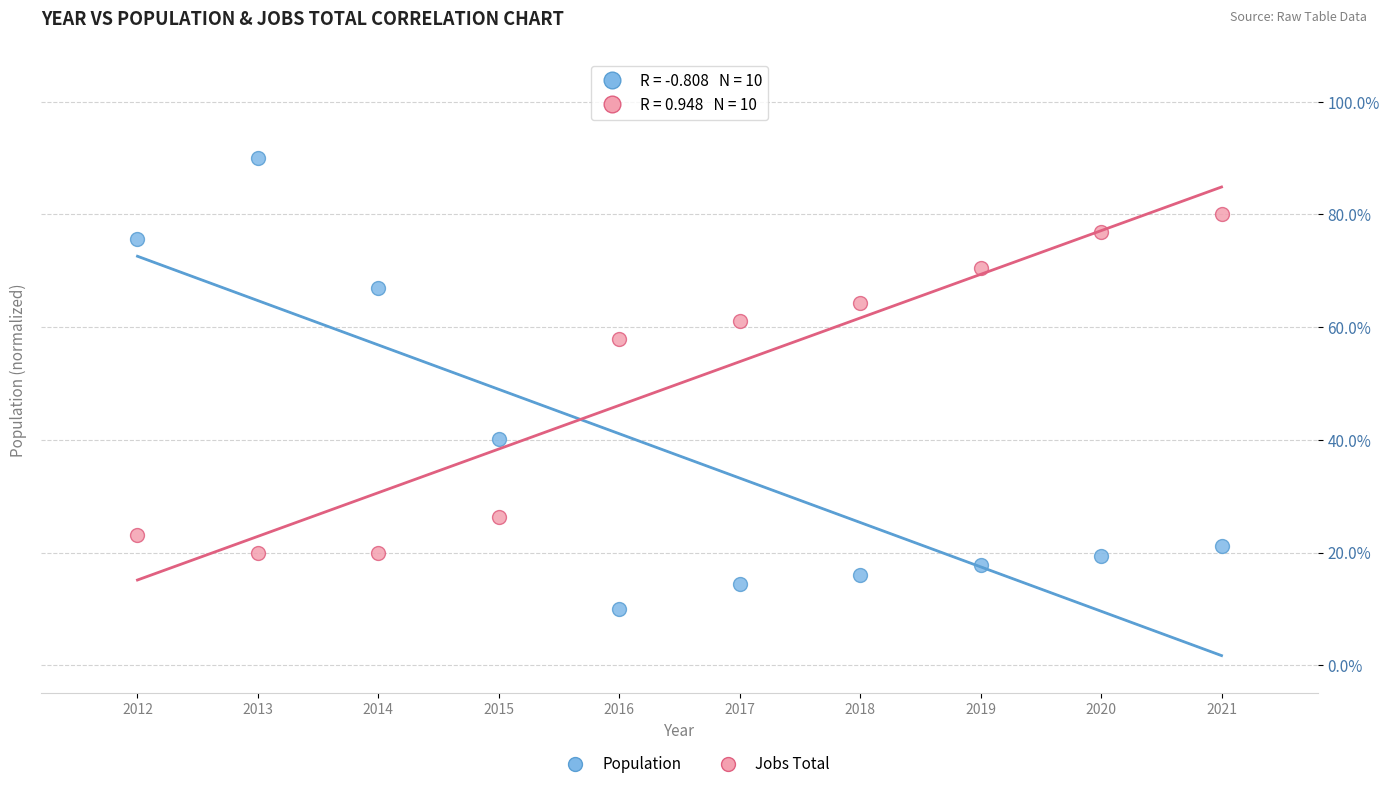

What is the X range (max minus min) for the scatter plot?

9.0